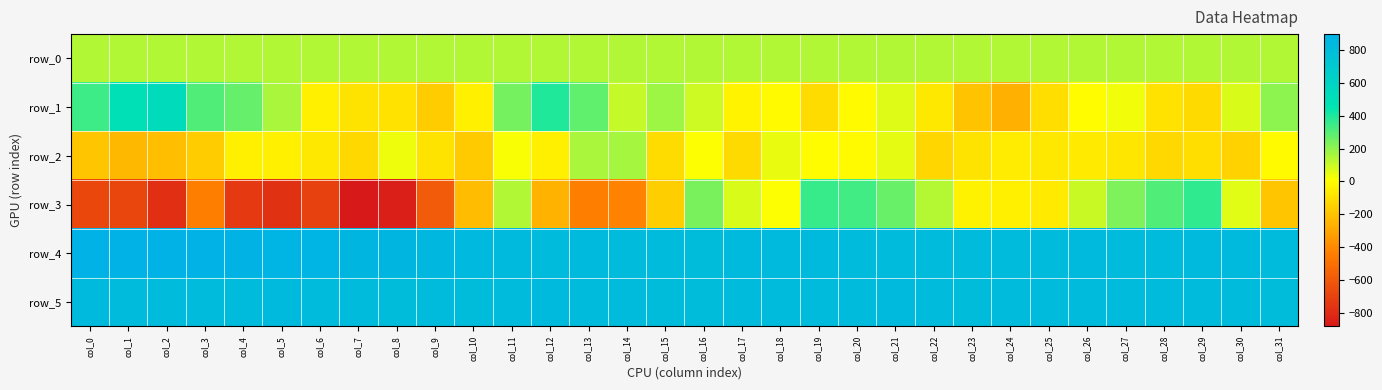

Which category has the lowest value in the row_4 series?

col_16